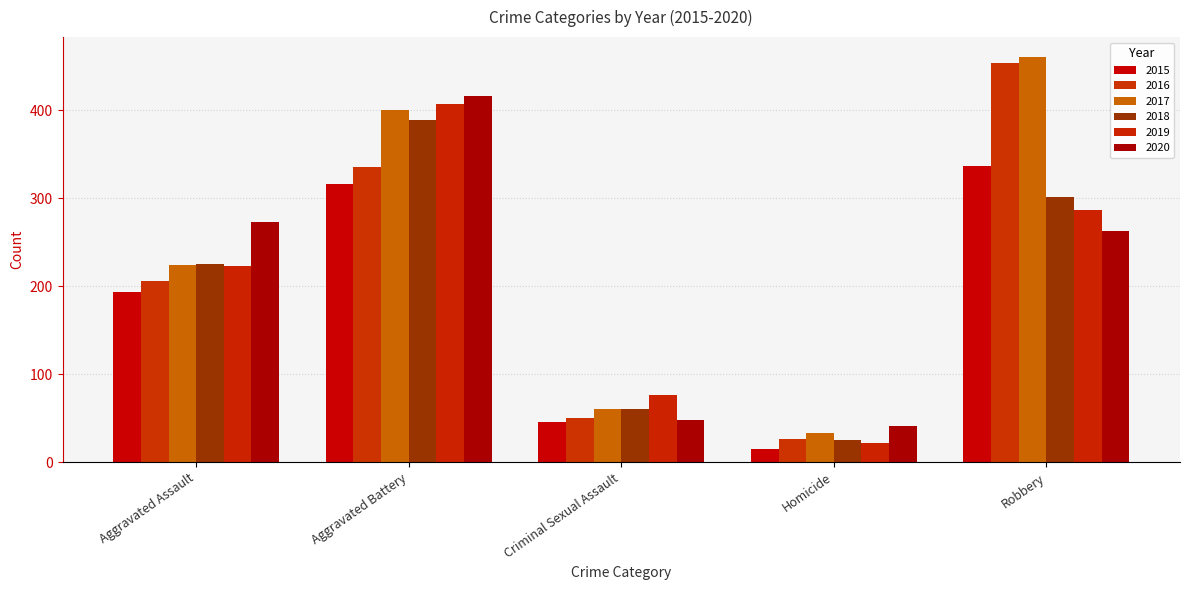

At which label is 2019 closest to 214?

Aggravated Assault